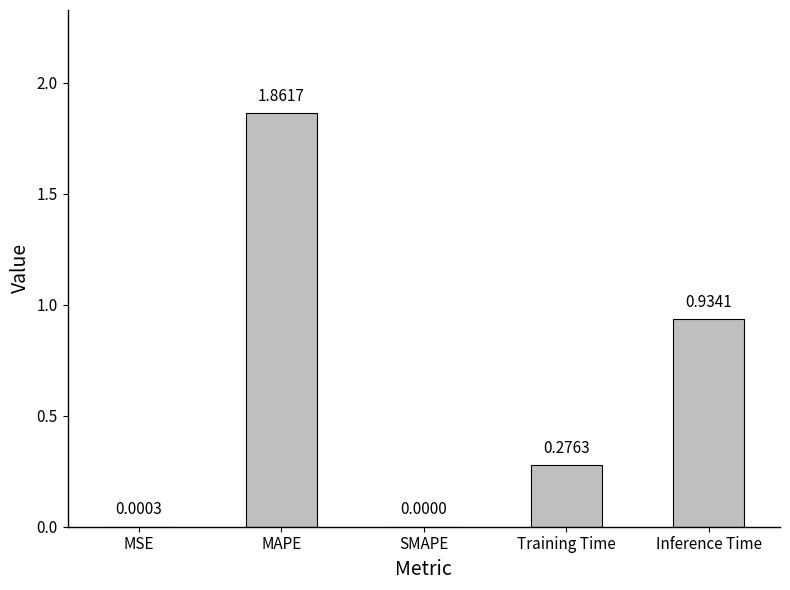

How many distinct data groups are displayed?

1